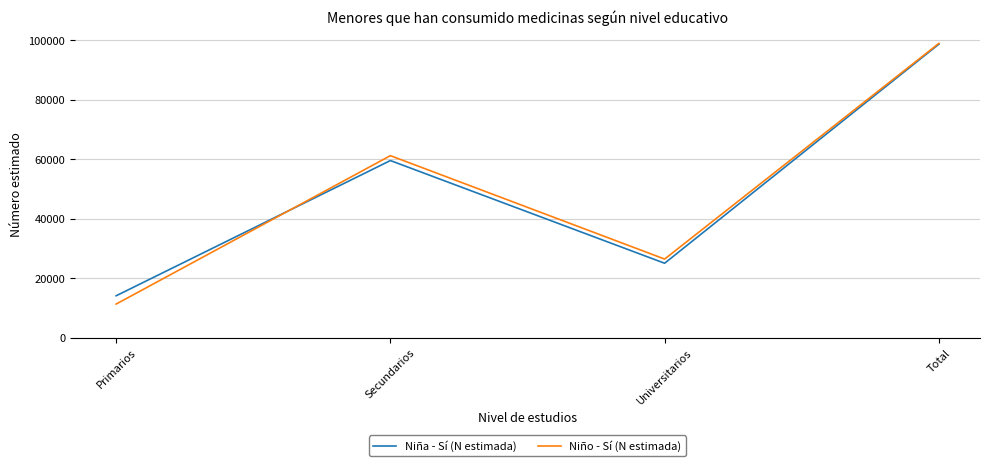

What is the difference between the maximum and second lowest values in the Niña - Sí (N estimada) series?

73655